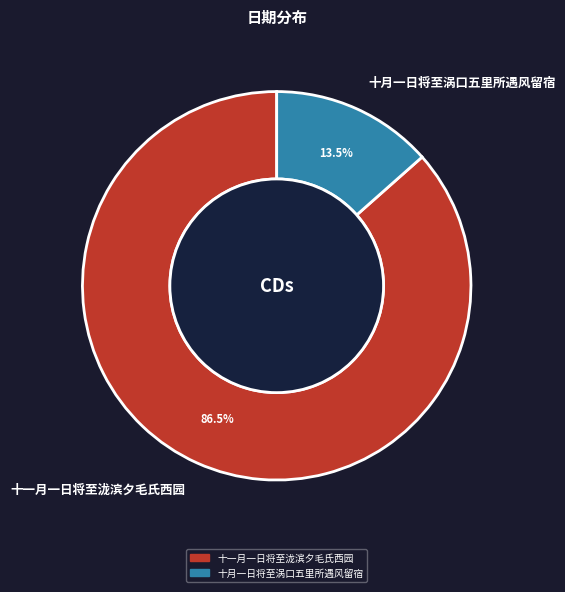

Does any single category account for the majority?

Yes